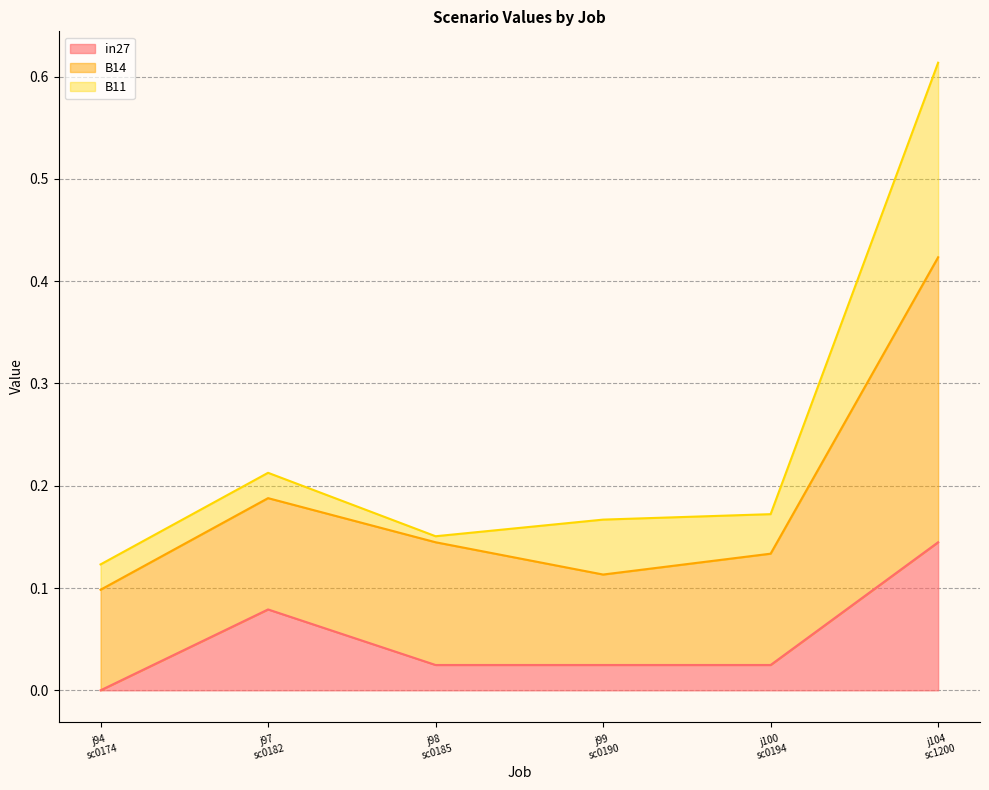

What are all the series names shown in the legend?

in27, B14, B11